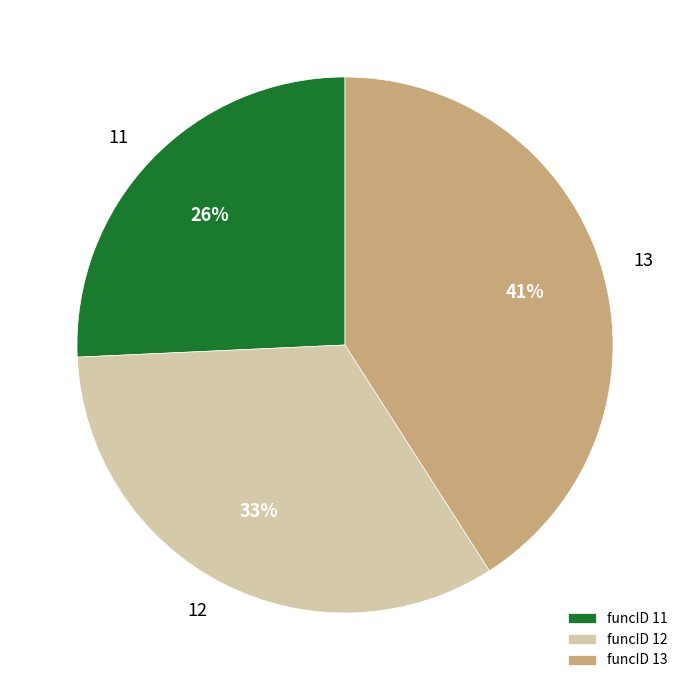

To the nearest percent, what percentage of the pie is 11?

26%